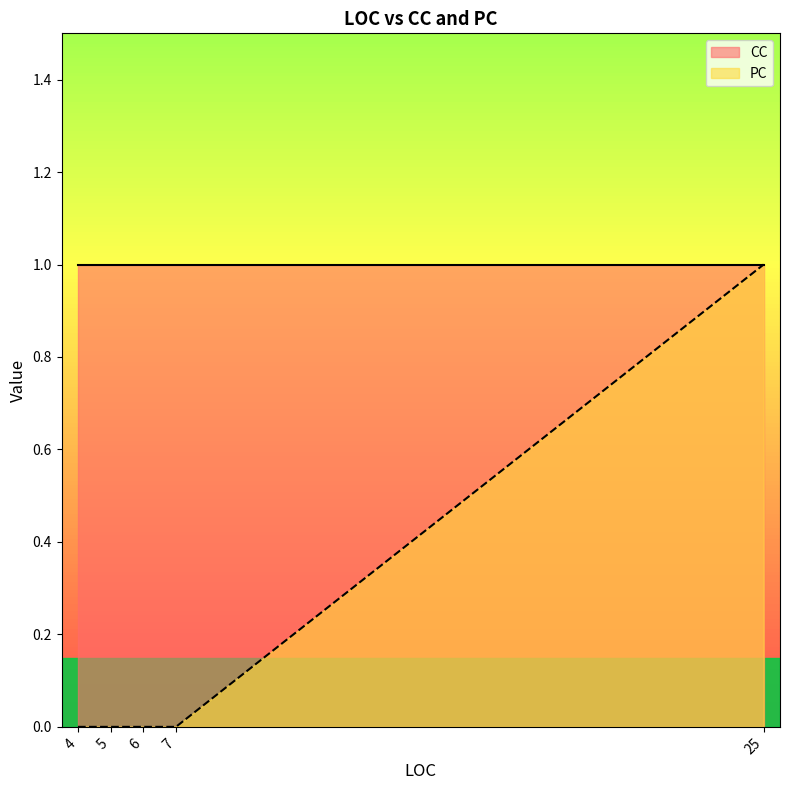

How many data points in PC are above 0?

1